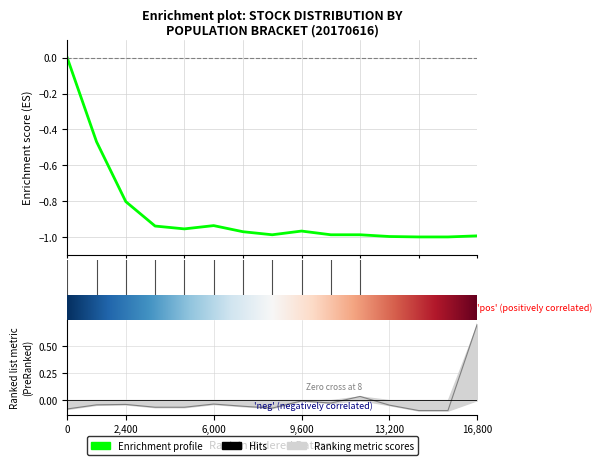

True or false: stock number has more than 0 points higher than both neighbors.

True